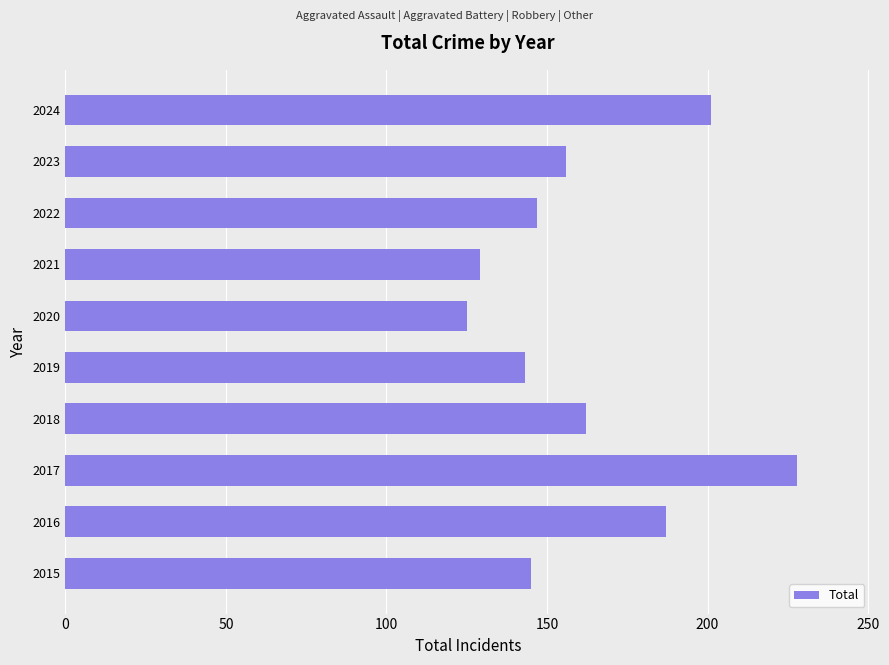

Reading bottom to top, transcribe all the data shown in this chart.

145	187	228	162	143	125	129	147	156	201